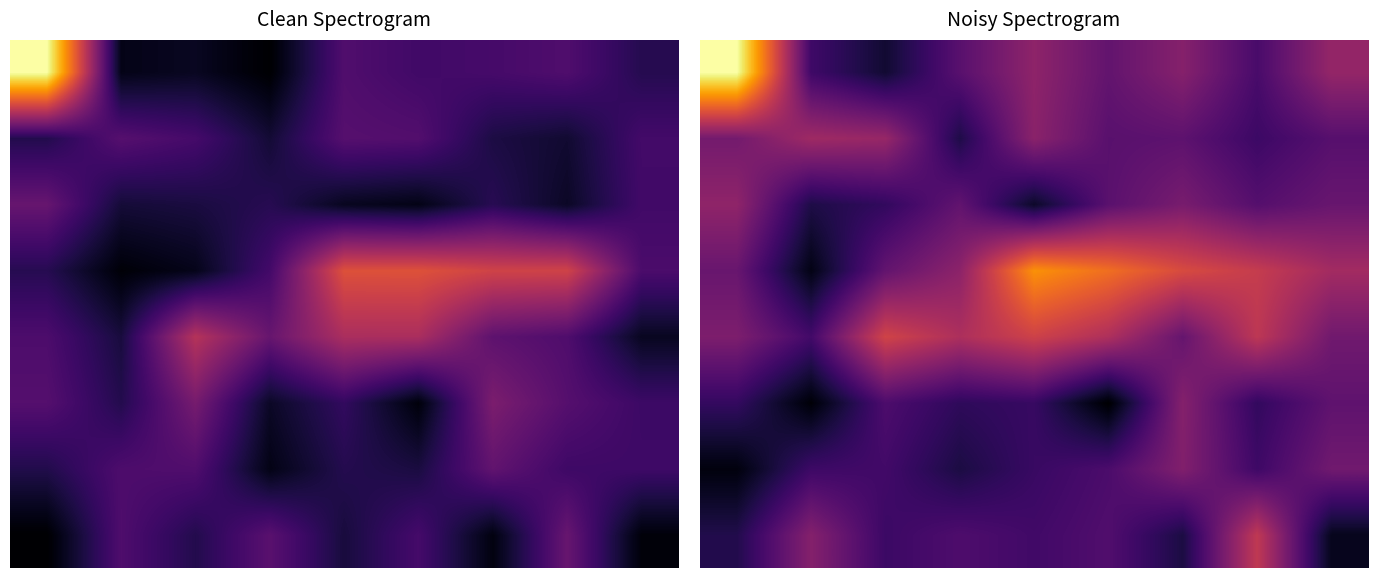

The 6 series shows 0.2 at 3. True or false?

False